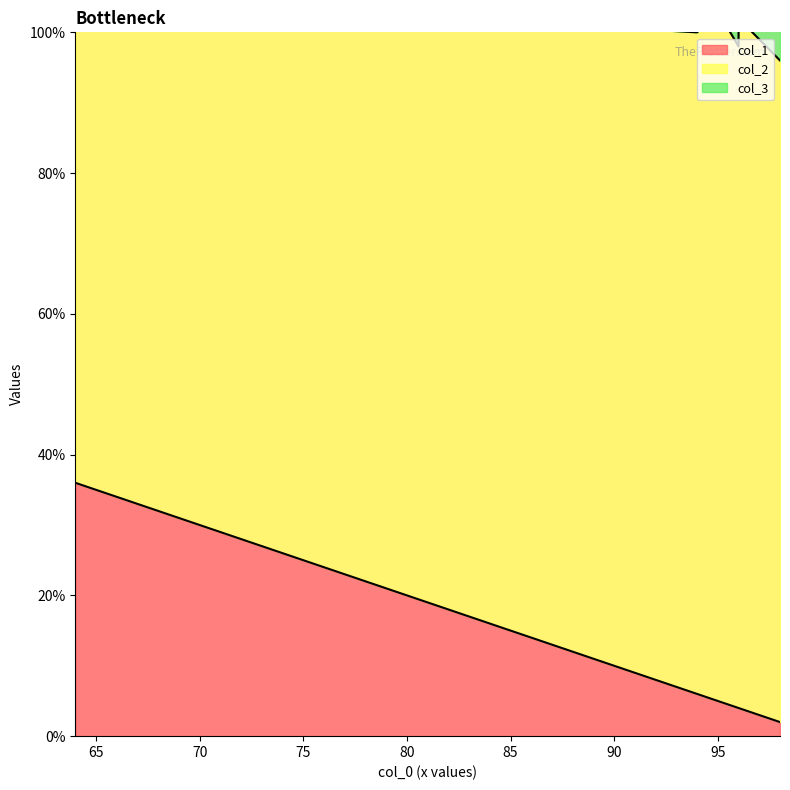

What is the sum of the col_1 values at 96 and 64?

40